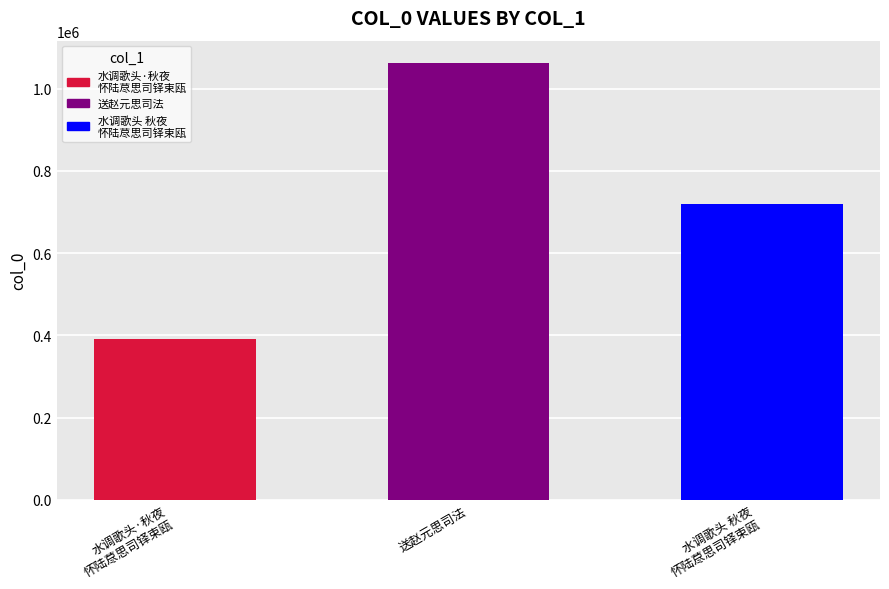

Reading right to left, what are all the values shown in this chart?

720384	1063458	390088